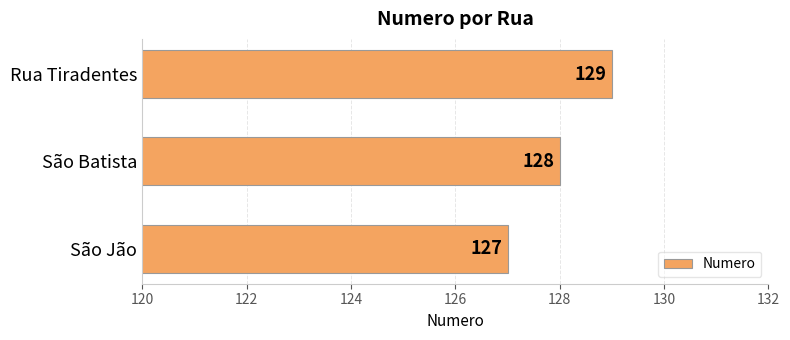

What is the change in value from São Batista to Rua Tiradentes?

+1